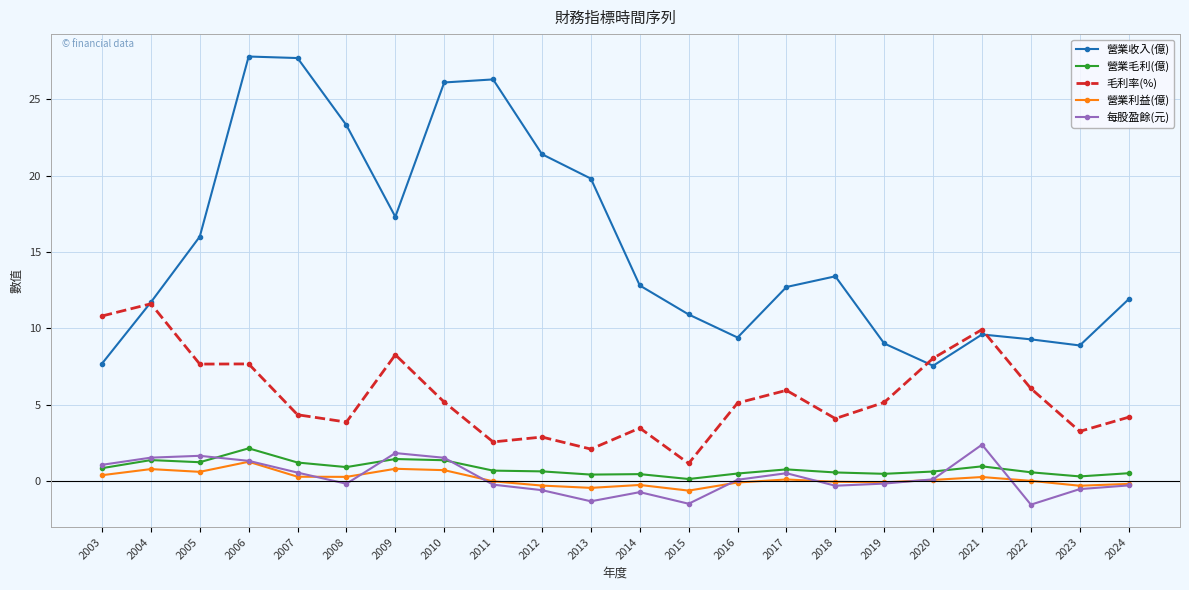

True or false: 營業利益(億) has more than 2 points higher than both neighbors.

True